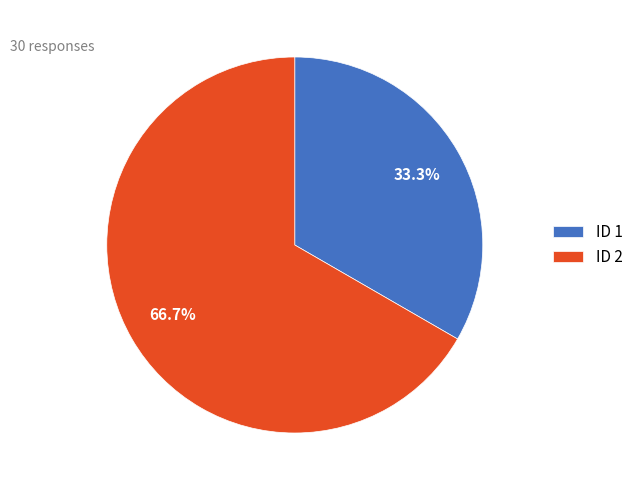

How much of the chart is everything except ID 1?

66.7%